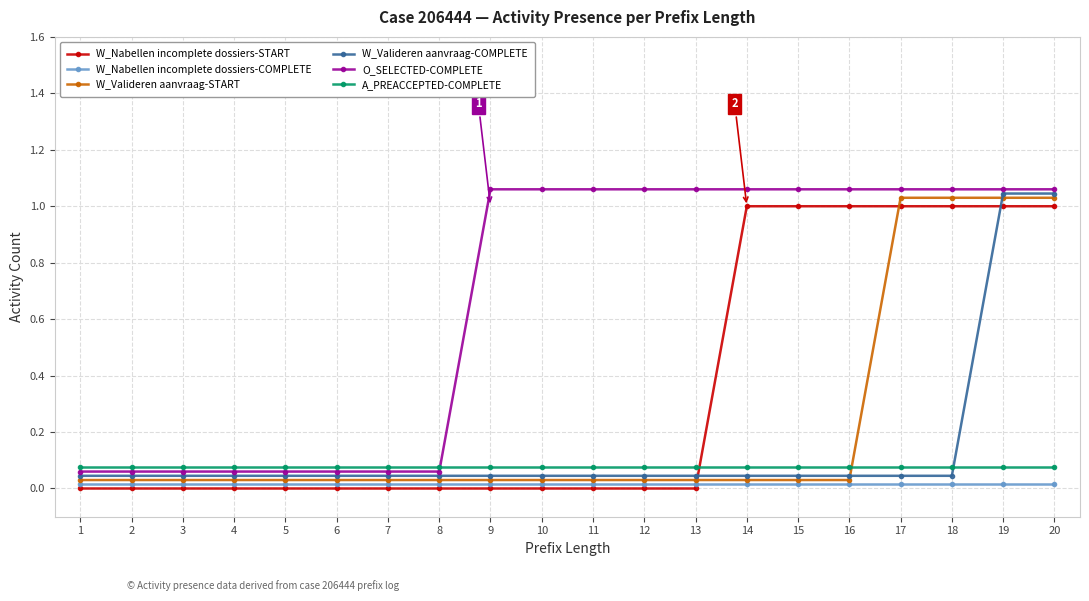

Reading right to left, list all the values displayed in this chart.

W_Nabellen incomplete dossiers-START: 20=1.0	19=1.0	18=1.0	17=1.0	16=1.0	15=1.0	14=1.0	13=0.0	12=0.0	11=0.0	10=0.0	9=0.0	8=0.0	7=0.0	6=0.0	5=0.0	4=0.0	3=0.0	2=0.0	1=0.0
W_Nabellen incomplete dossiers-COMPLETE: 20=0.0	19=0.0	18=0.0	17=0.0	16=0.0	15=0.0	14=0.0	13=0.0	12=0.0	11=0.0	10=0.0	9=0.0	8=0.0	7=0.0	6=0.0	5=0.0	4=0.0	3=0.0	2=0.0	1=0.0
W_Valideren aanvraag-START: 20=1.0	19=1.0	18=1.0	17=1.0	16=0.0	15=0.0	14=0.0	13=0.0	12=0.0	11=0.0	10=0.0	9=0.0	8=0.0	7=0.0	6=0.0	5=0.0	4=0.0	3=0.0	2=0.0	1=0.0
W_Valideren aanvraag-COMPLETE: 20=1.0	19=1.0	18=0.0	17=0.0	16=0.0	15=0.0	14=0.0	13=0.0	12=0.0	11=0.0	10=0.0	9=0.0	8=0.0	7=0.0	6=0.0	5=0.0	4=0.0	3=0.0	2=0.0	1=0.0
O_SELECTED-COMPLETE: 20=1.1	19=1.1	18=1.1	17=1.1	16=1.1	15=1.1	14=1.1	13=1.1	12=1.1	11=1.1	10=1.1	9=1.1	8=0.1	7=0.1	6=0.1	5=0.1	4=0.1	3=0.1	2=0.1	1=0.1
A_PREACCEPTED-COMPLETE: 20=0.1	19=0.1	18=0.1	17=0.1	16=0.1	15=0.1	14=0.1	13=0.1	12=0.1	11=0.1	10=0.1	9=0.1	8=0.1	7=0.1	6=0.1	5=0.1	4=0.1	3=0.1	2=0.1	1=0.1